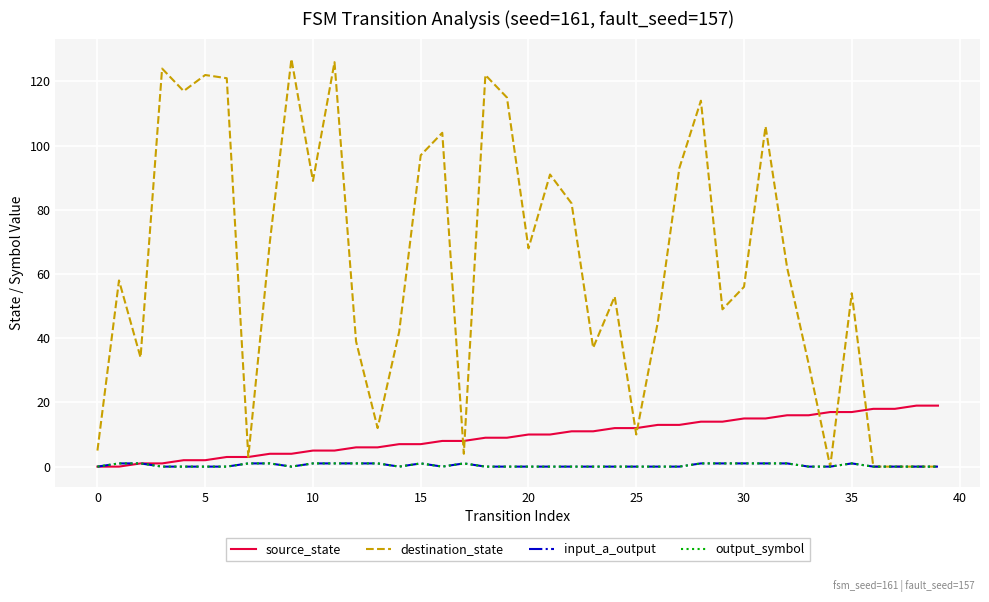

At which label does source_state first exceed 10?

22